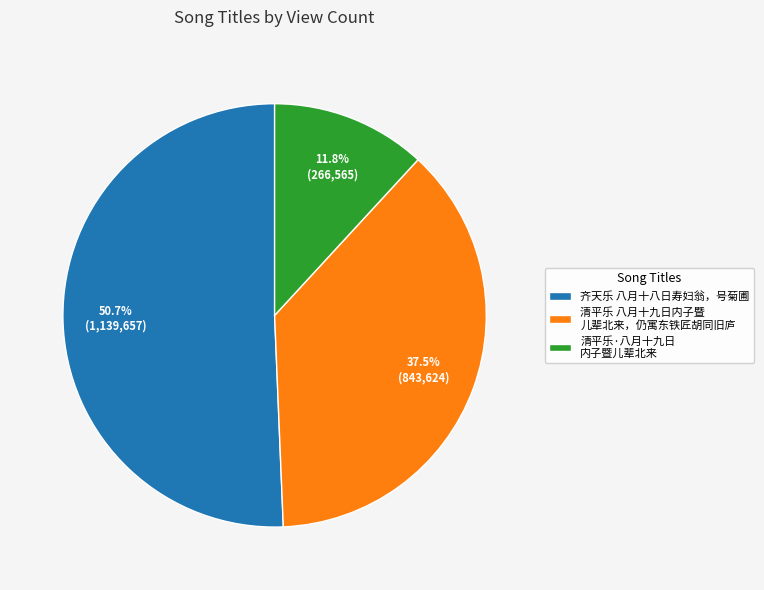

Count the number of slices in the pie.

3